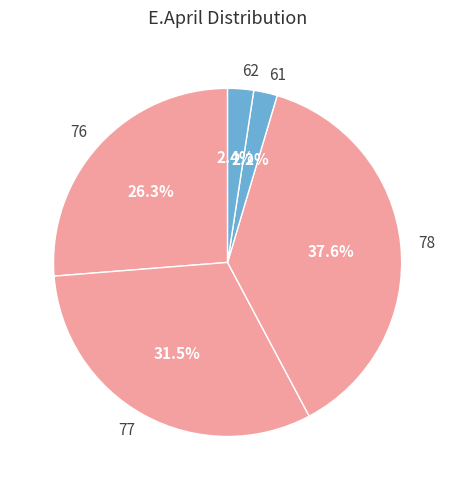

Which category has the biggest portion of the pie?

78